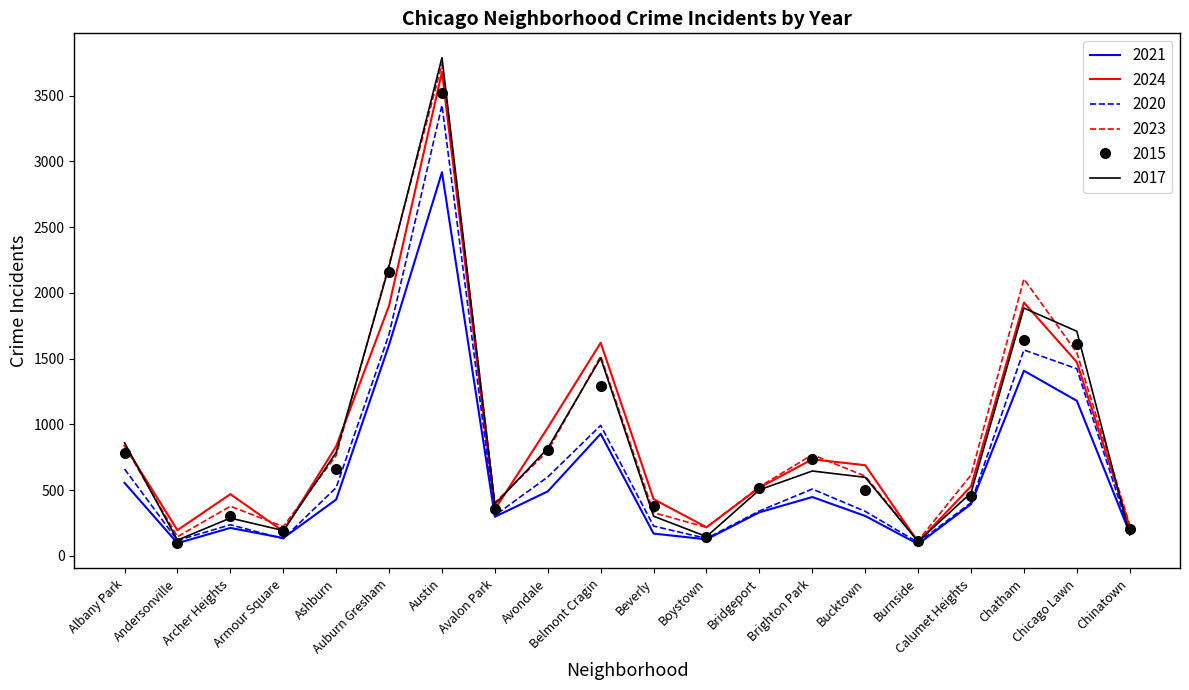

Where is the first local minimum for 2017?

Andersonville